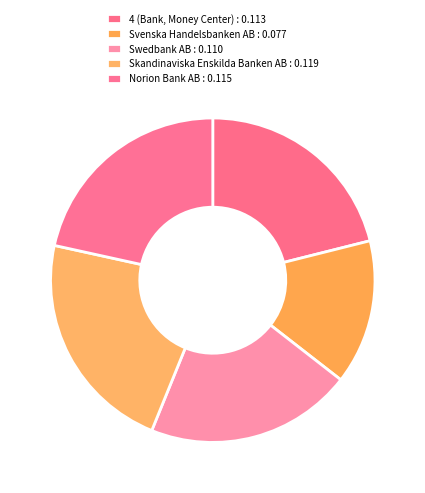

Rank the categories by value from lowest to highest.

Svenska Handelsbanken AB, Swedbank AB, 4 (Bank, Money Center), Norion Bank AB, Skandinaviska Enskilda Banken AB